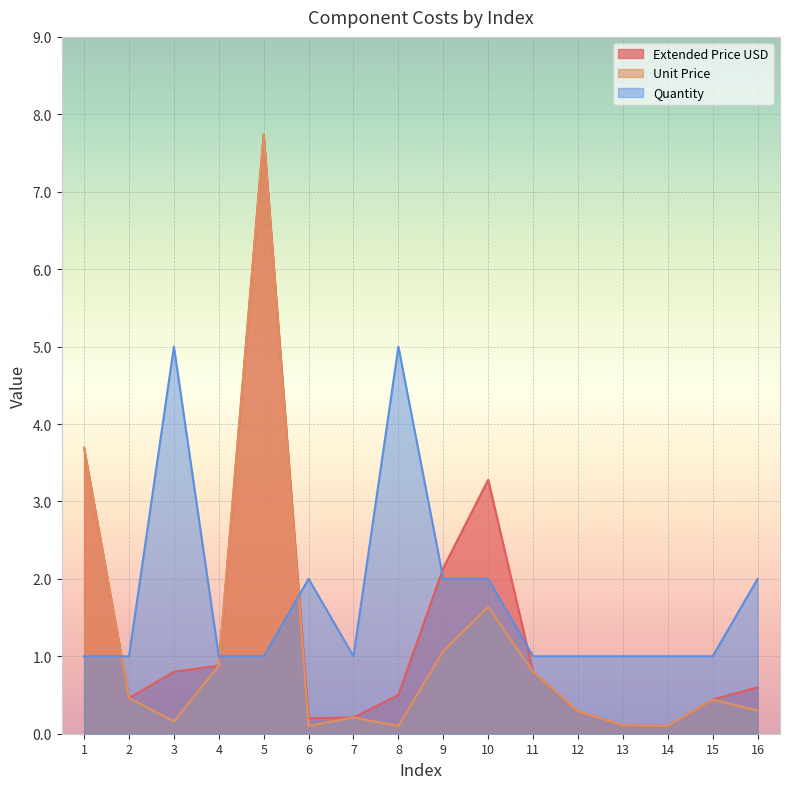

What is the value of the Extended Price USD point at the 5th from the left?

7.7